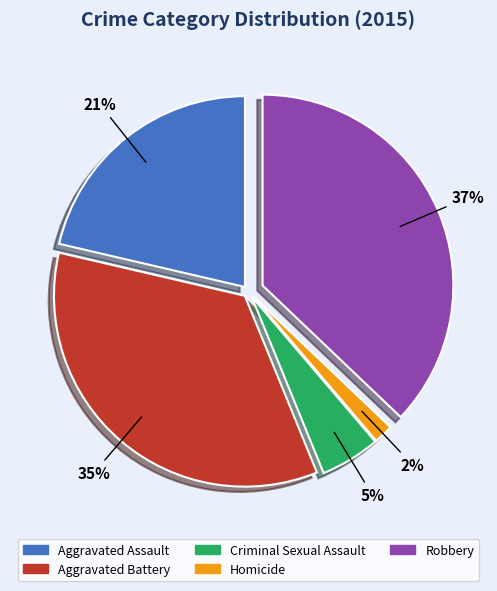

Is the sum of Aggravated Battery and Aggravated Assault greater than half?

Yes